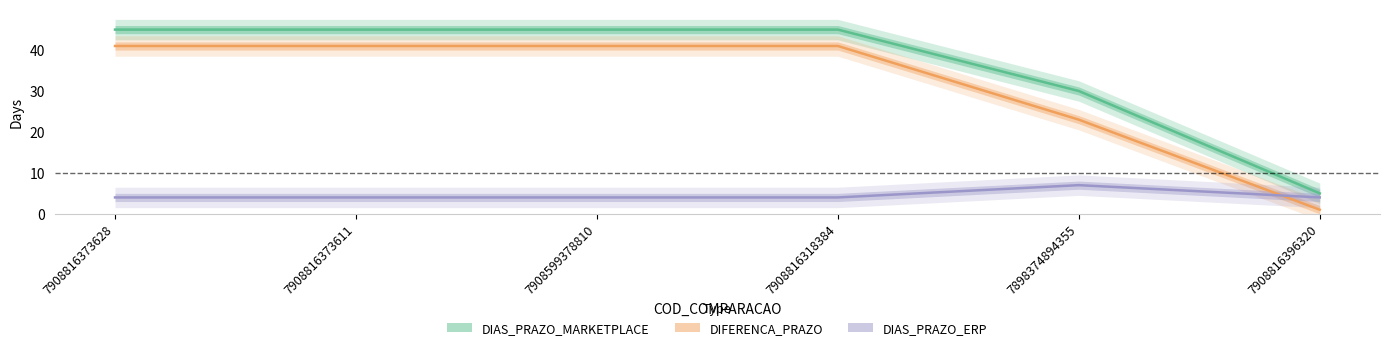

What is the value of the DIAS_PRAZO_ERP point at the 6th from the left?

4